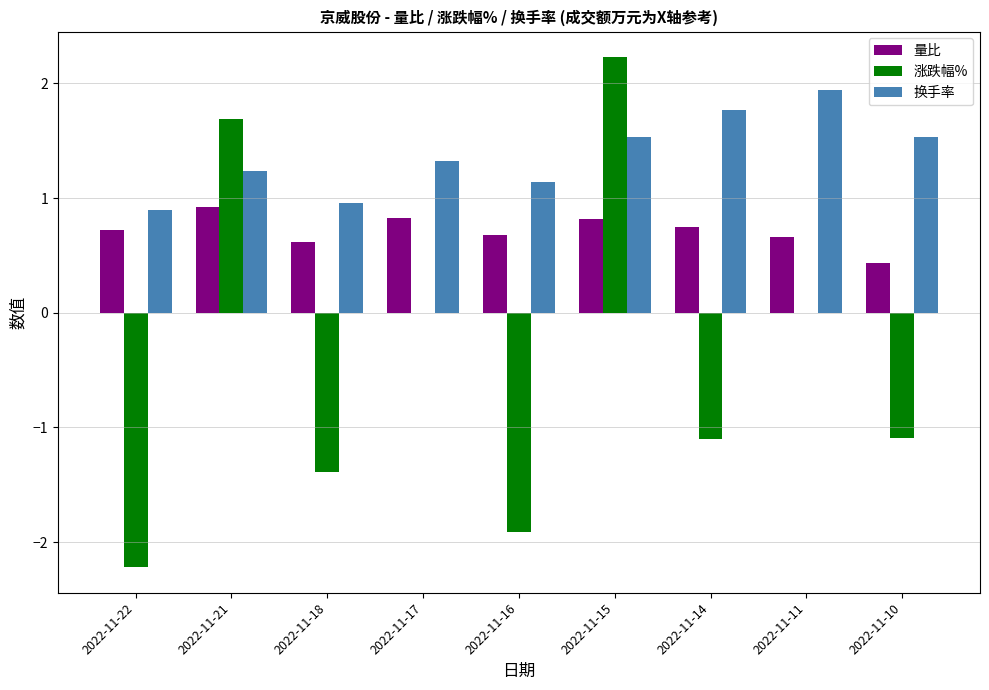

Are the bars grouped side by side (vs. stacked)?

Yes